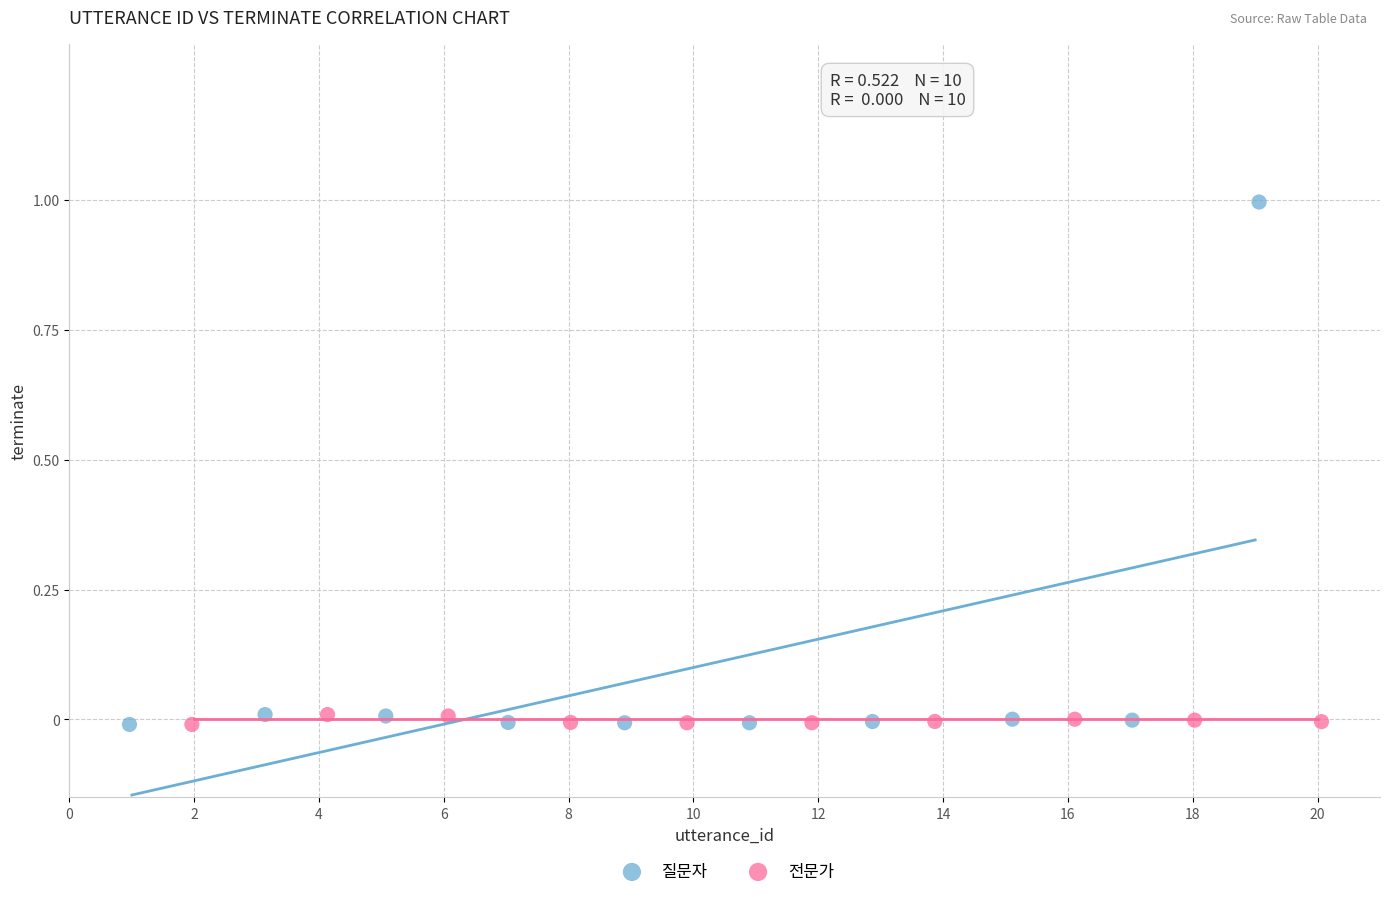

Which series reaches the maximum Y coordinate?

질문자